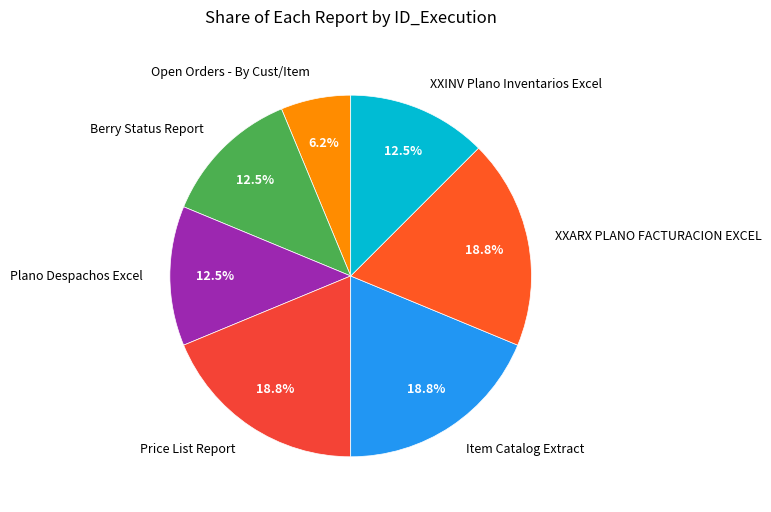

Which category has the smallest portion of the pie?

Open Orders - By Cust/Item